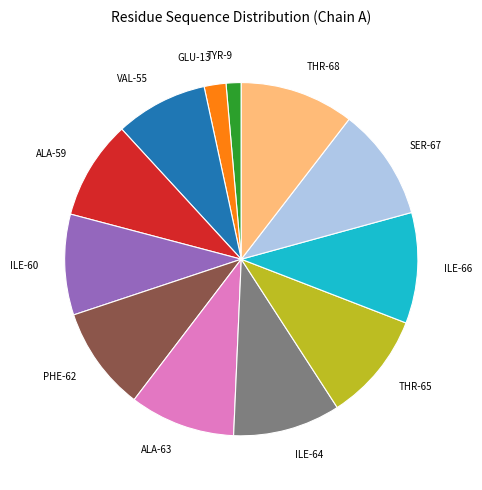

Is it true that SER-67 is 1% of the pie?

False